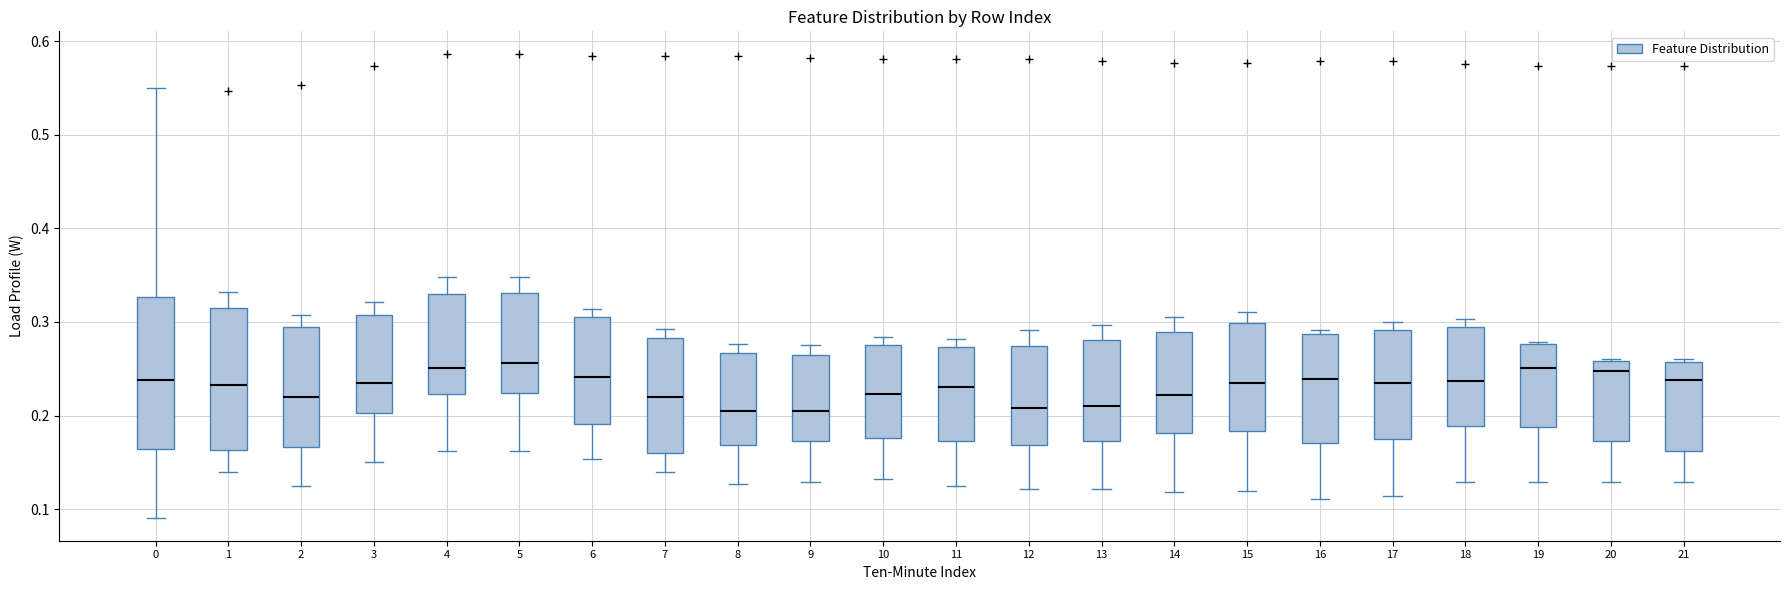

Reading left to right, read every box against the y-axis: the position of its median line, the range the box covers, and the ends of its whiskers. The values are not printed on the chart, so give them approximately, as read against the axis.

0: median 0.24, box 0.16 to 0.33, whiskers 0.09 to 0.55
1: median 0.23, box 0.16 to 0.32, whiskers 0.14 to 0.33
2: median 0.22, box 0.17 to 0.29, whiskers 0.13 to 0.31
3: median 0.23, box 0.20 to 0.31, whiskers 0.15 to 0.32
4: median 0.25, box 0.22 to 0.33, whiskers 0.16 to 0.35
5: median 0.26, box 0.22 to 0.33, whiskers 0.16 to 0.35
6: median 0.24, box 0.19 to 0.31, whiskers 0.15 to 0.31 (just above the box's upper edge)
7: median 0.22, box 0.16 to 0.28, whiskers 0.14 to 0.29
8: median 0.20, box 0.17 to 0.27, whiskers 0.13 to 0.28
9: median 0.20, box 0.17 to 0.26, whiskers 0.13 to 0.28
10: median 0.22, box 0.18 to 0.28, whiskers 0.13 to 0.28 (just above the box's upper edge)
11: median 0.23, box 0.17 to 0.27, whiskers 0.13 to 0.28
12: median 0.21, box 0.17 to 0.27, whiskers 0.12 to 0.29
13: median 0.21, box 0.17 to 0.28, whiskers 0.12 to 0.30
14: median 0.22, box 0.18 to 0.29, whiskers 0.12 to 0.31
15: median 0.24, box 0.18 to 0.30, whiskers 0.12 to 0.31
16: median 0.24, box 0.17 to 0.29, whiskers 0.11 to 0.29 (just above the box's upper edge)
17: median 0.23, box 0.18 to 0.29, whiskers 0.11 to 0.30
18: median 0.24, box 0.19 to 0.29, whiskers 0.13 to 0.30
19: median 0.25, box 0.19 to 0.28, whiskers 0.13 to 0.28
20: median 0.25, box 0.17 to 0.26, whiskers 0.13 to 0.26
21: median 0.24, box 0.16 to 0.26, whiskers 0.13 to 0.26 (just above the box's upper edge)